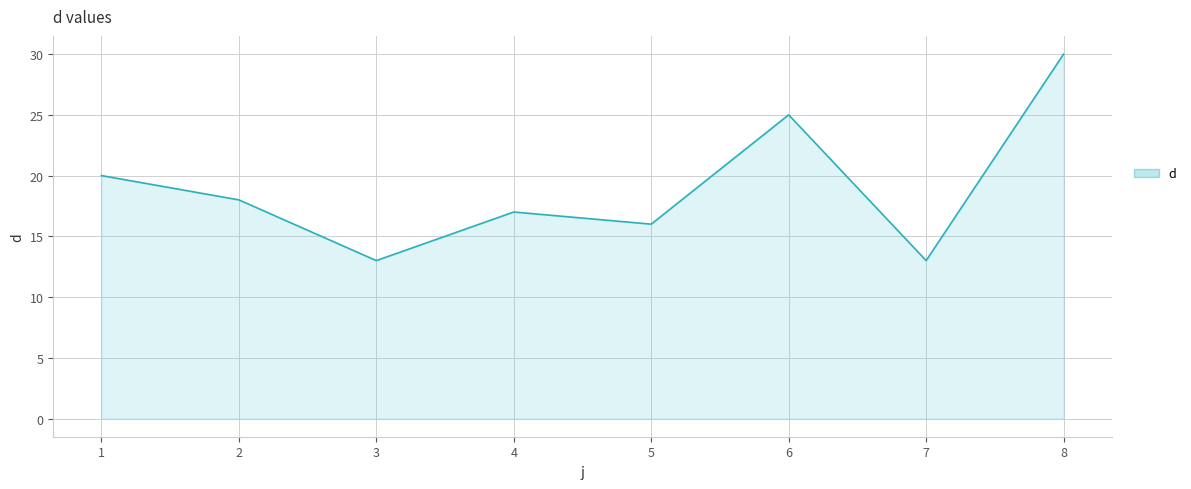

What is the difference between the second highest and minimum values?

12